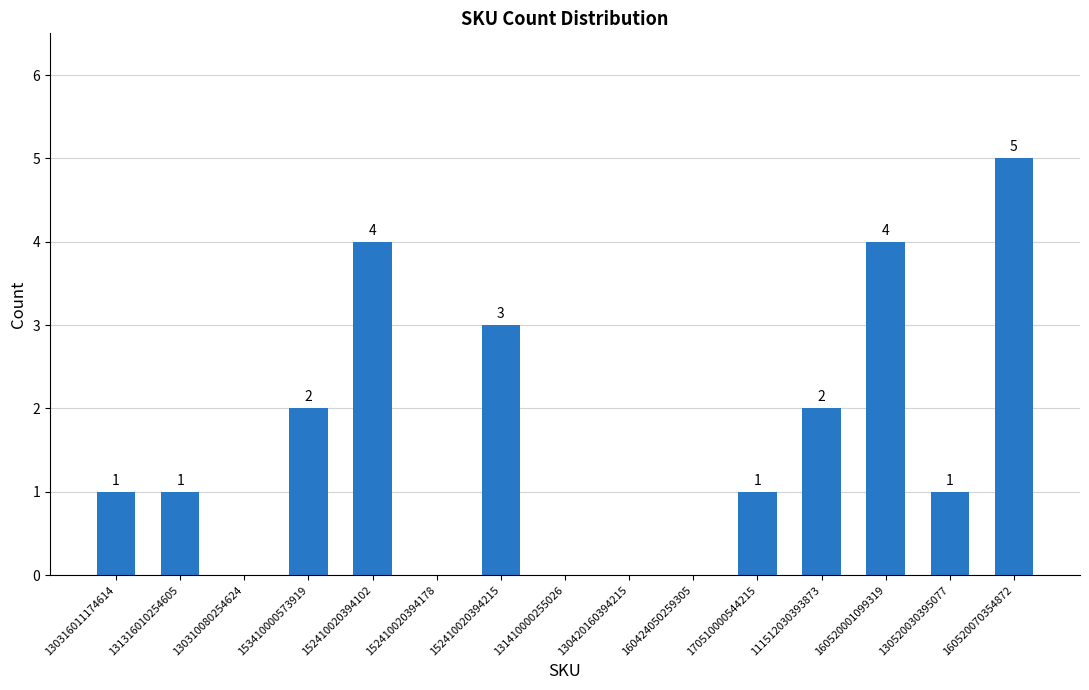

What is the average value?

2